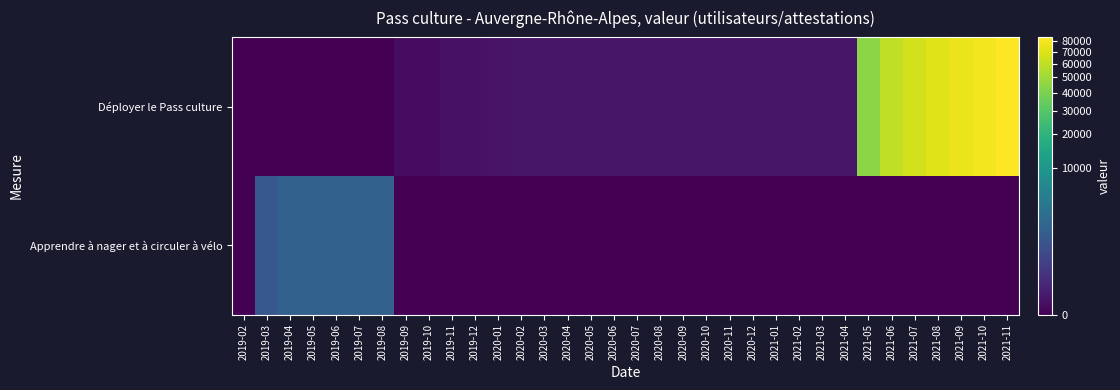

Reading left to right, extract all data points from this chart.

Déployer le Pass culture: 2019-02=0	2019-03=0	2019-04=0	2019-05=0	2019-06=0	2019-07=0	2019-08=0	2019-09=1	2019-10=1	2019-11=3	2019-12=4	2020-01=5	2020-02=7	2020-03=7	2020-04=7	2020-05=7	2020-06=7	2020-07=7	2020-08=7	2020-09=7	2020-10=7	2020-11=7	2020-12=7	2021-01=7	2021-02=7	2021-03=7	2021-04=7	2021-05=44137	2021-06=59709	2021-07=65965	2021-08=70889	2021-09=75643	2021-10=78828	2021-11=83928
Apprendre à nager et à circuler à vélo: 2019-02=0	2019-03=1156	2019-04=1702	2019-05=1727	2019-06=1727	2019-07=1732	2019-08=1732	2019-09=0	2019-10=0	2019-11=0	2019-12=0	2020-01=0	2020-02=0	2020-03=0	2020-04=0	2020-05=0	2020-06=0	2020-07=0	2020-08=0	2020-09=0	2020-10=0	2020-11=0	2020-12=0	2021-01=0	2021-02=0	2021-03=0	2021-04=0	2021-05=0	2021-06=0	2021-07=0	2021-08=0	2021-09=0	2021-10=0	2021-11=0